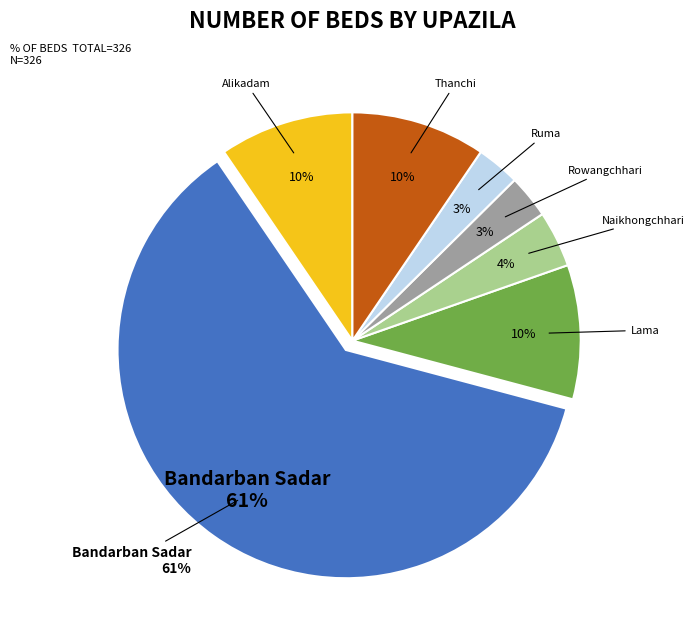

To the nearest percent, what percentage of the pie is Ruma?

3%